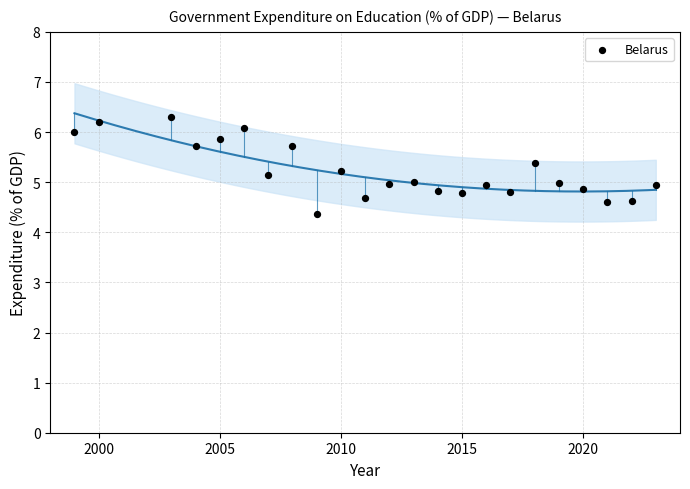

What is the range of X values (max minus min)?

24.0